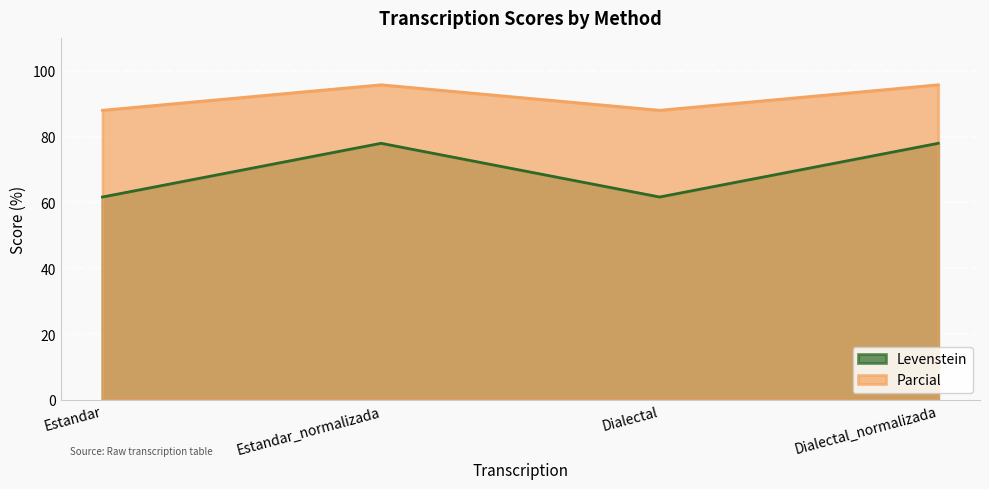

What is the total value across all series at Dialectal_normalizada?

173.7